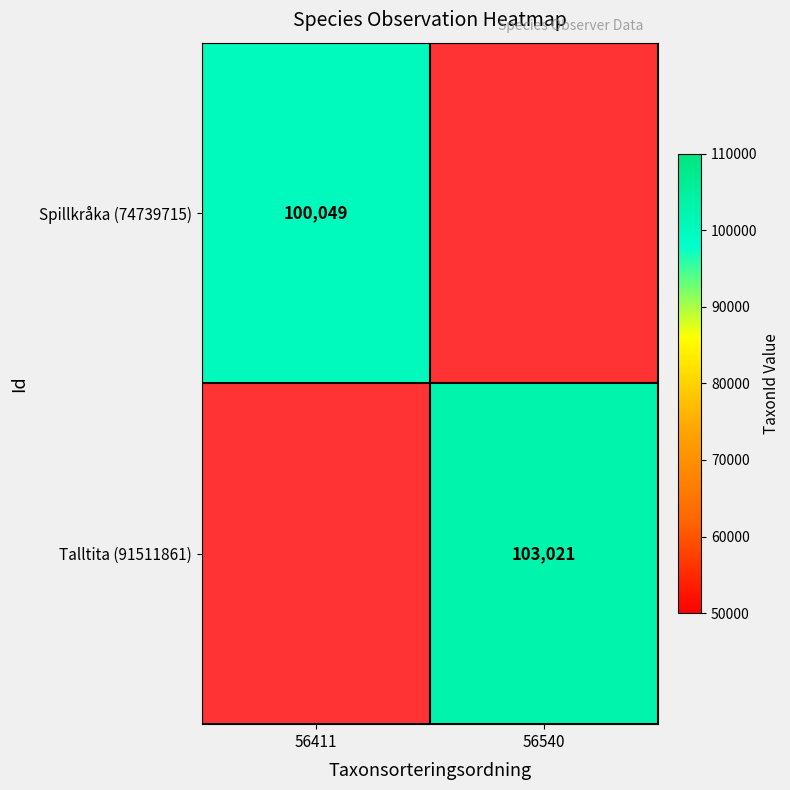

True or false: Spillkråka (74739715) has a value of 100049 at 56411.

True